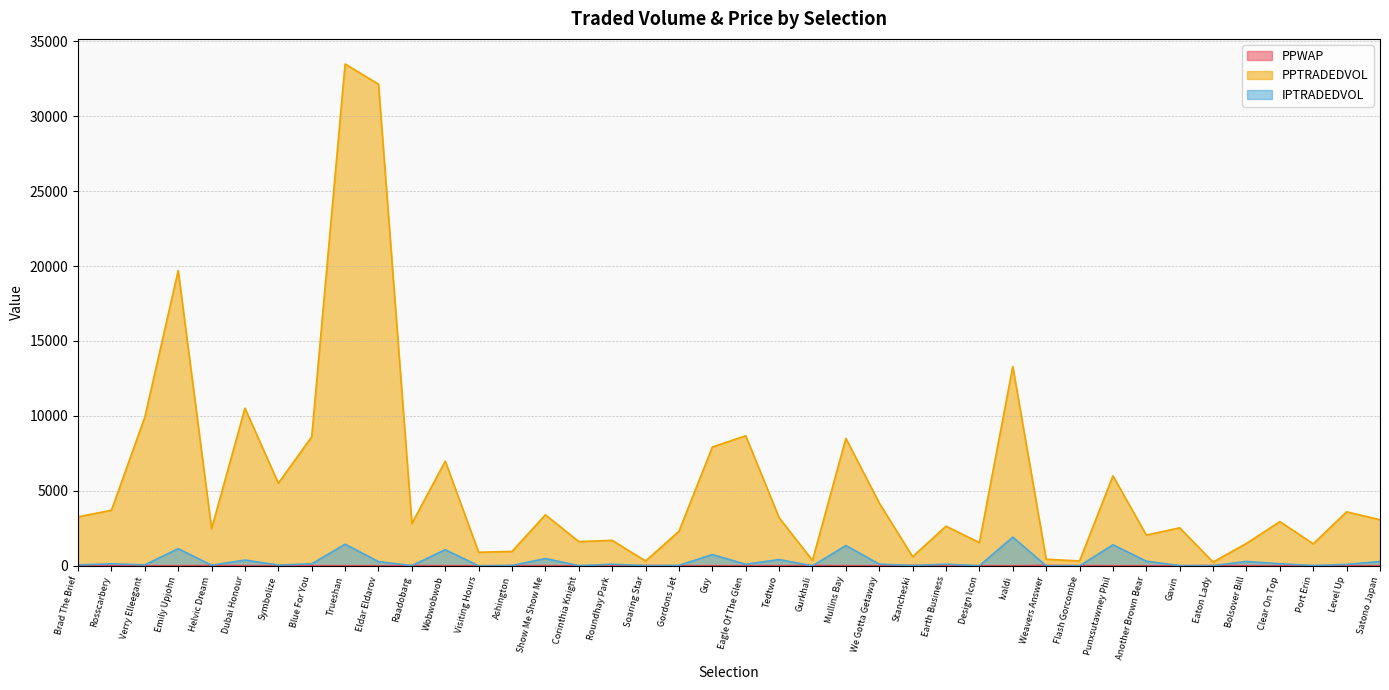

At how many categories does at least one series exceed 28646?

2